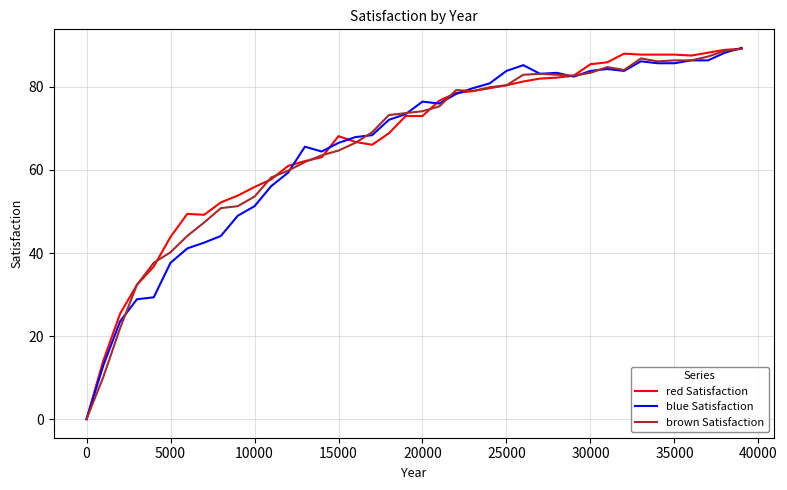

What is the maximum value for brown Satisfaction?

89.1